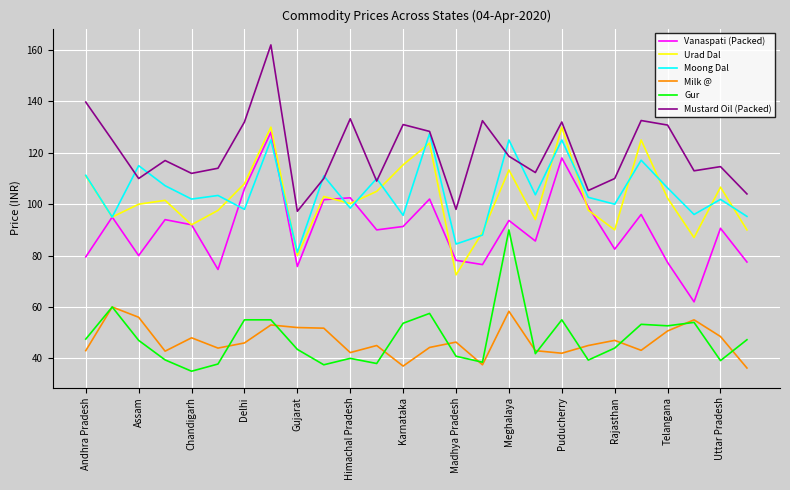

Which series has the largest total across all categories?

Mustard Oil (Packed)